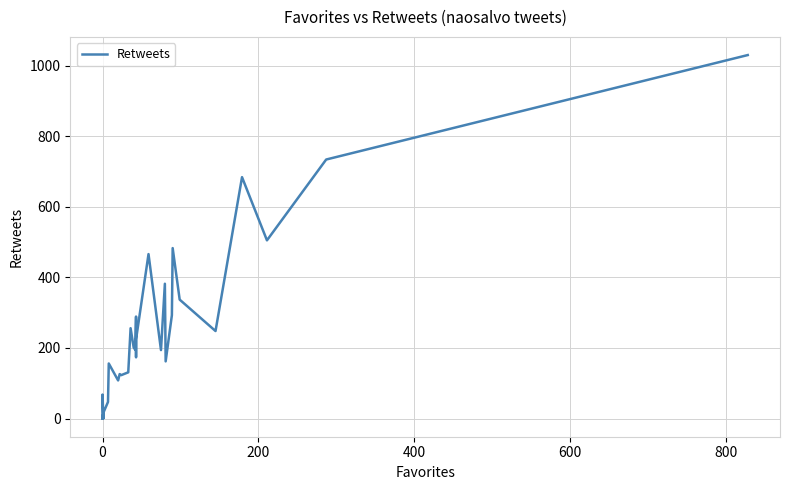

What is the sum of all values?

7695